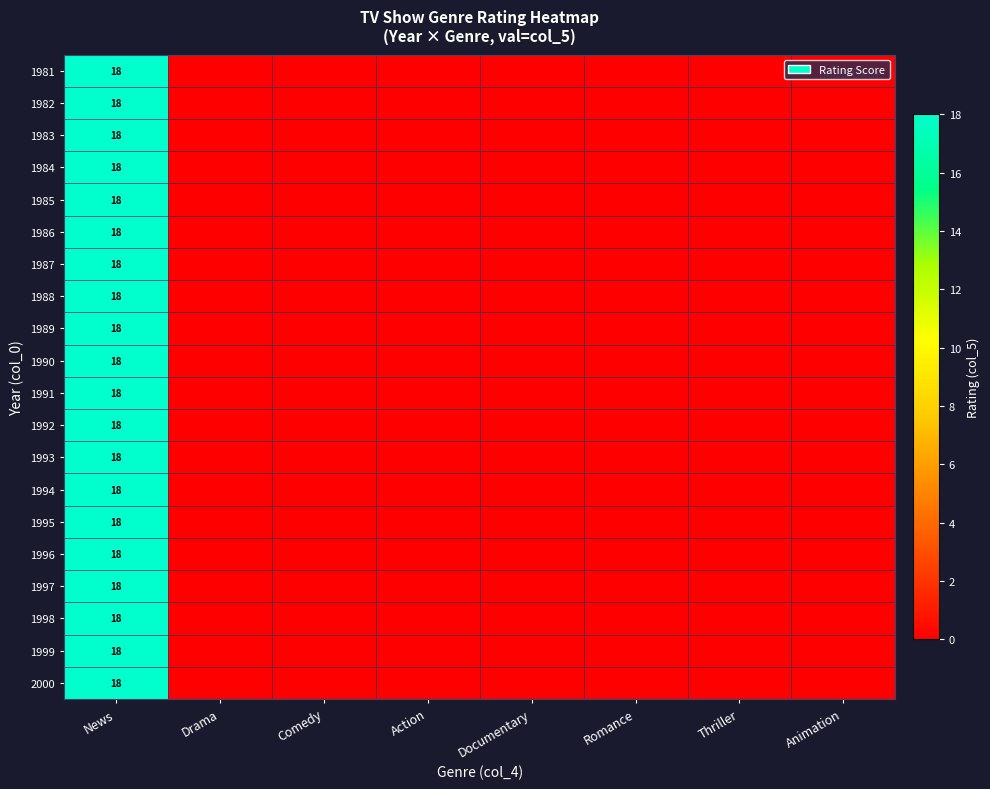

At which category is the sum across all series the highest?

News